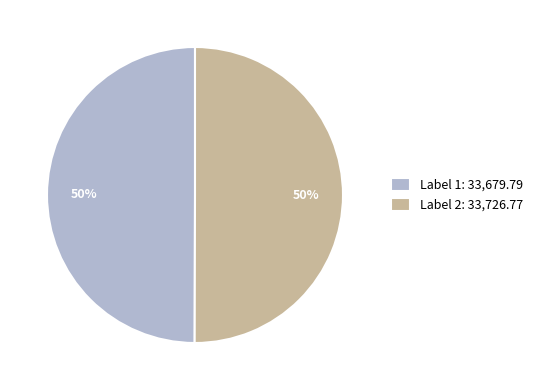

The Label 2: 33,726.77 slice represents 39% of the pie. True or false?

False